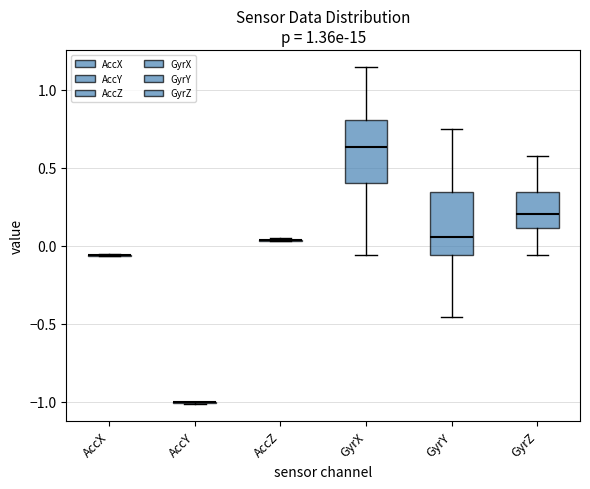

Reading left to right, read every box against the y-axis: the position of its median line, the range the box covers, and the ends of its whiskers. The values are not printed on the chart, so give them approximately, as read against the axis.

AccX: box collapsed to a line at -0.05, whiskers -0.05 to -0.05
AccY: box collapsed to a line at -1.00, whiskers -1.00 to -1.00
AccZ: box collapsed to a line at 0.05, whiskers 0.05 to 0.05
GyrX: median 0.65, box 0.40 to 0.80, whiskers -0.05 to 1.15
GyrY: median 0.05, box -0.05 to 0.35, whiskers -0.45 to 0.75
GyrZ: median 0.20, box 0.10 to 0.35, whiskers -0.05 to 0.55